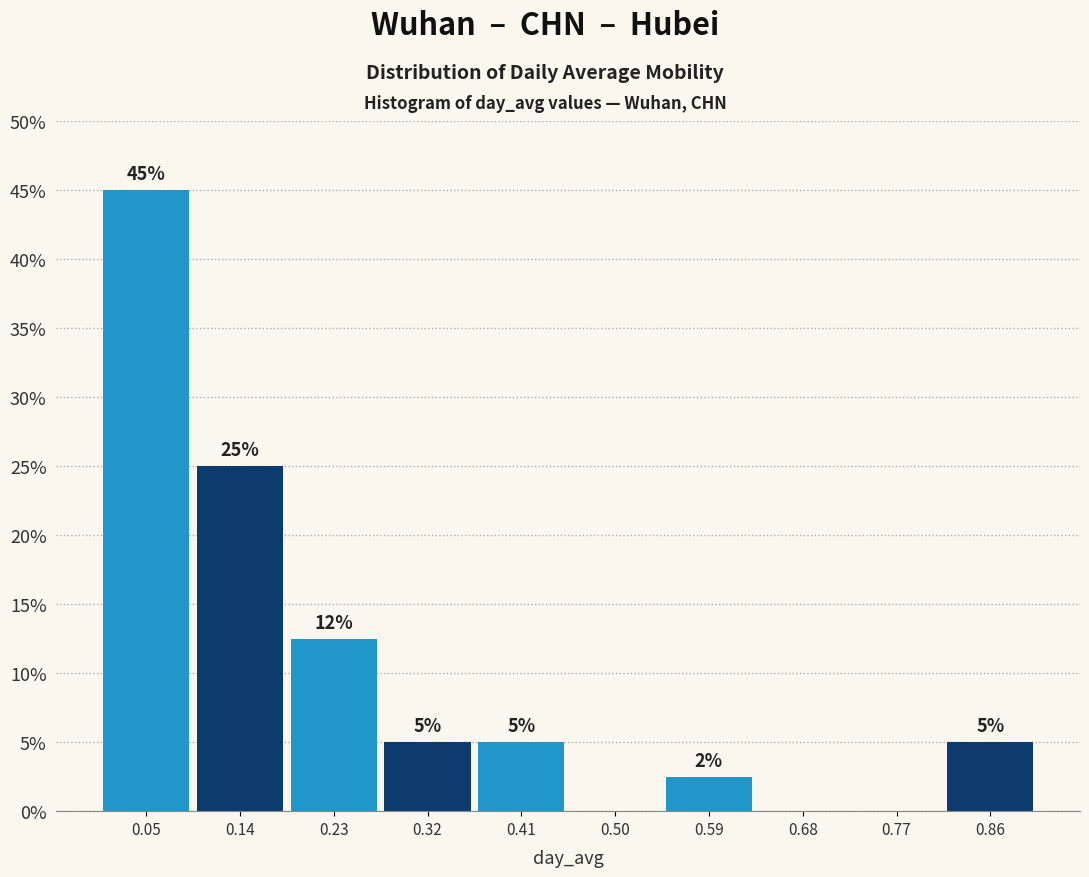

Which range on the x-axis has the tallest bar?

0.01 to 0.10